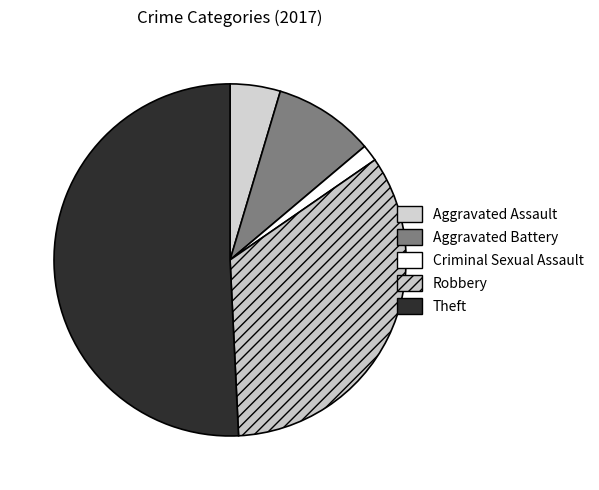

To the nearest percent, what is the difference between the largest and smallest slice percentages?

49%